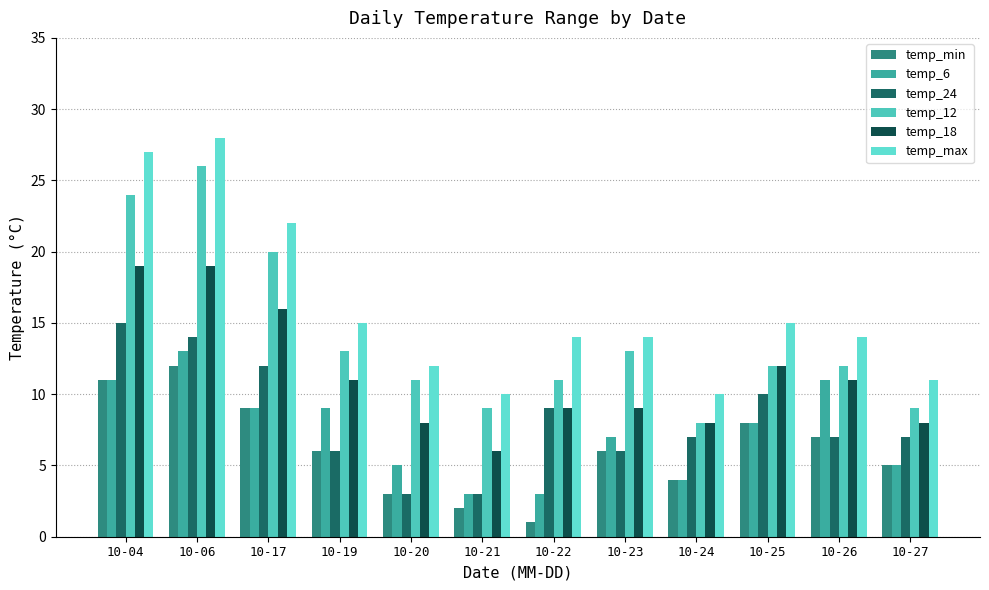

What is the smallest value displayed?

1